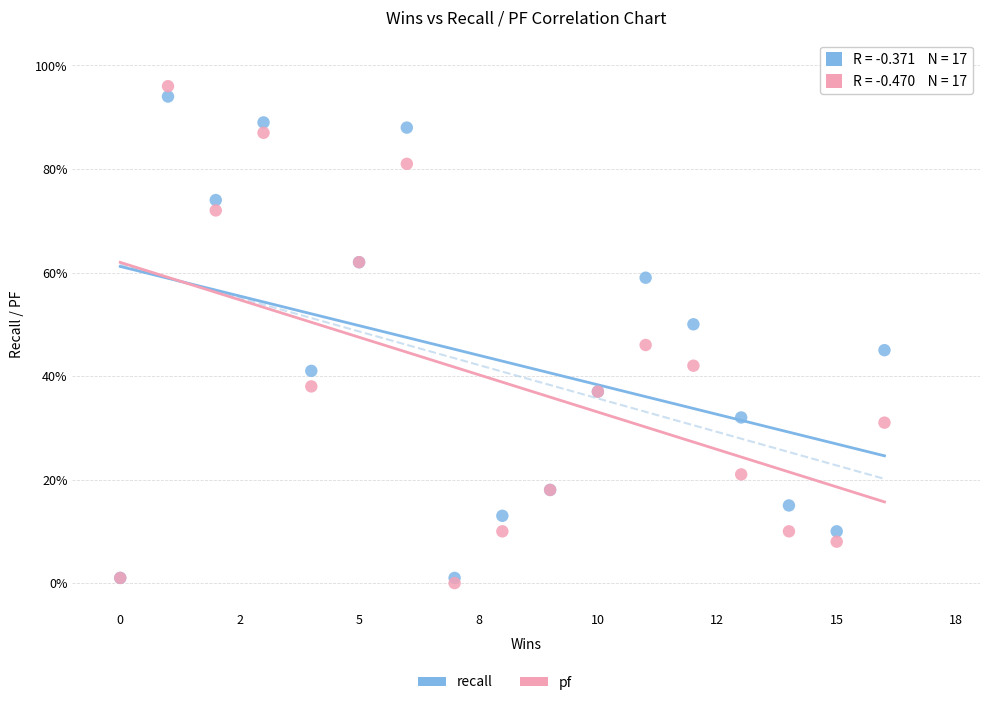

Which series has the largest Y range (max minus min)?

pf